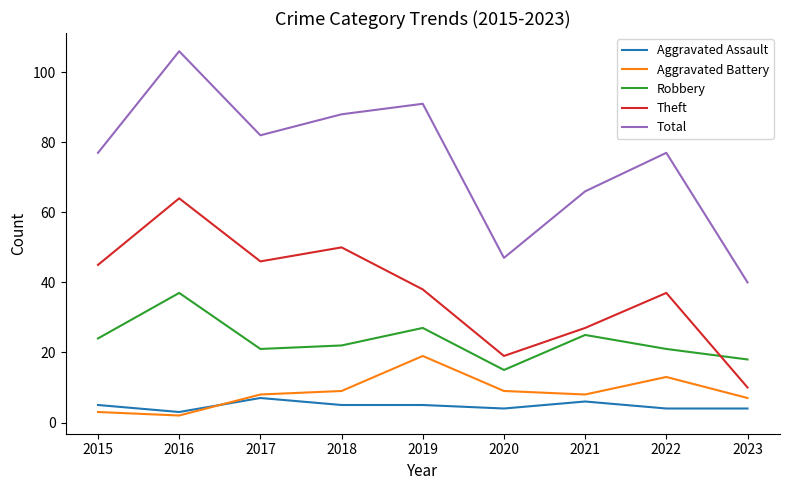

What is the total value across all series at 2015?

154